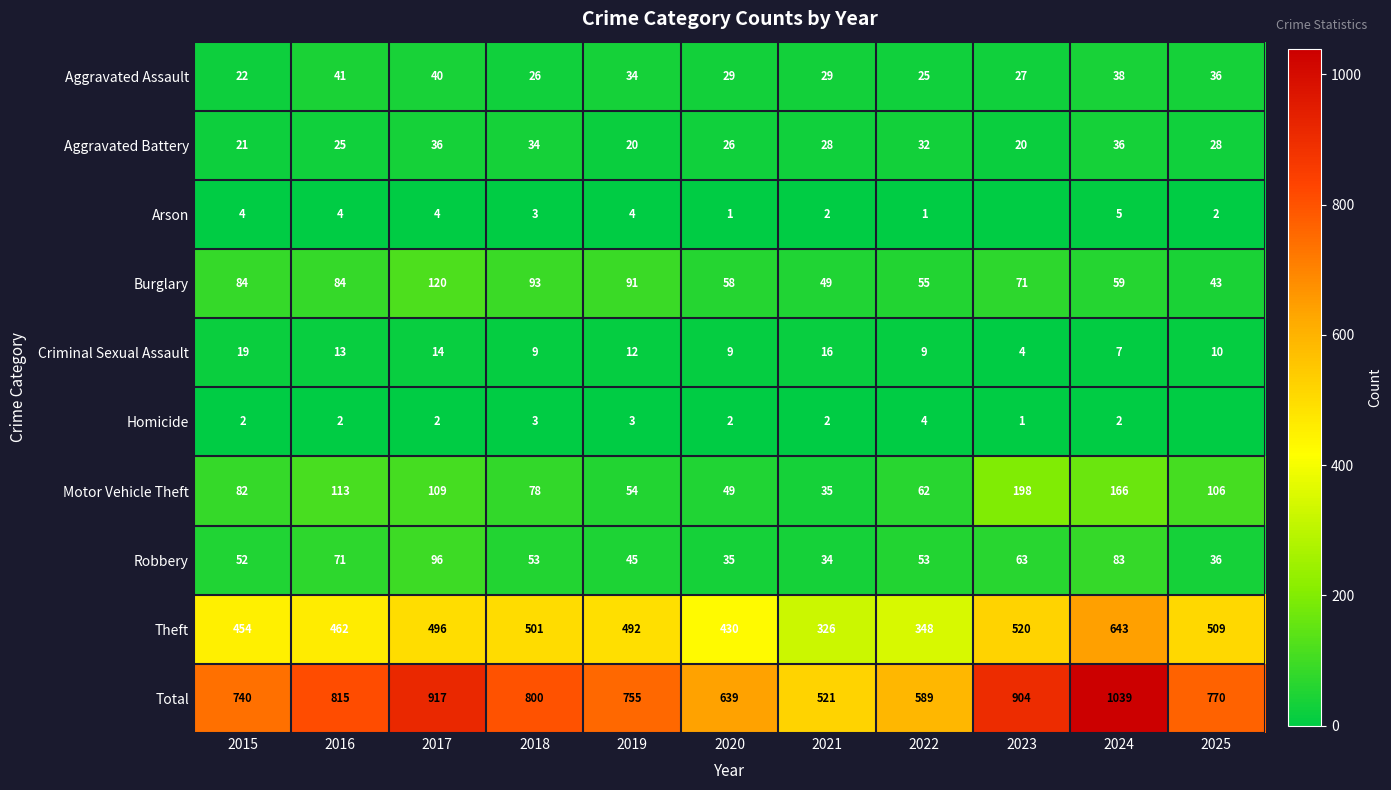

Is it true that Aggravated Battery equals 28 at 2025?

True